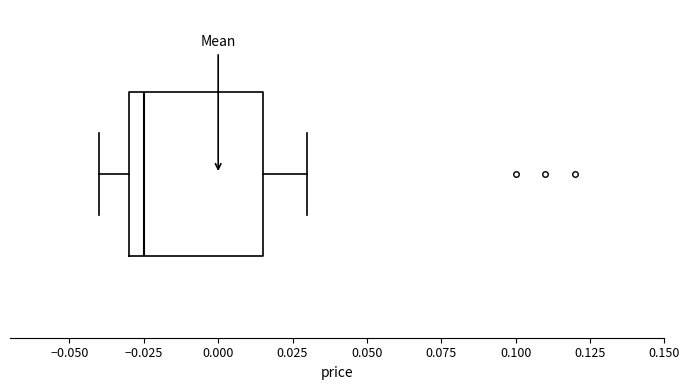

Where is the right edge of the box on the x-axis? The values are not printed on the chart, so give them approximately, as read against the axis.

0.015